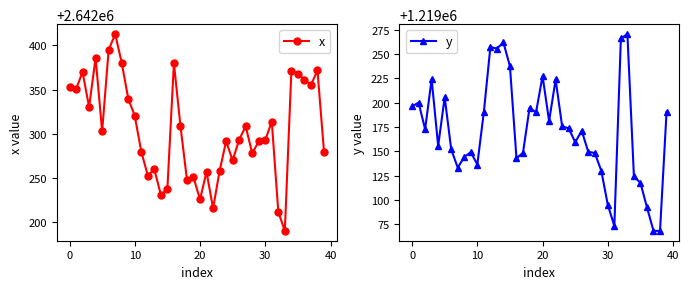

How many interior local peaks does the y series have?

11